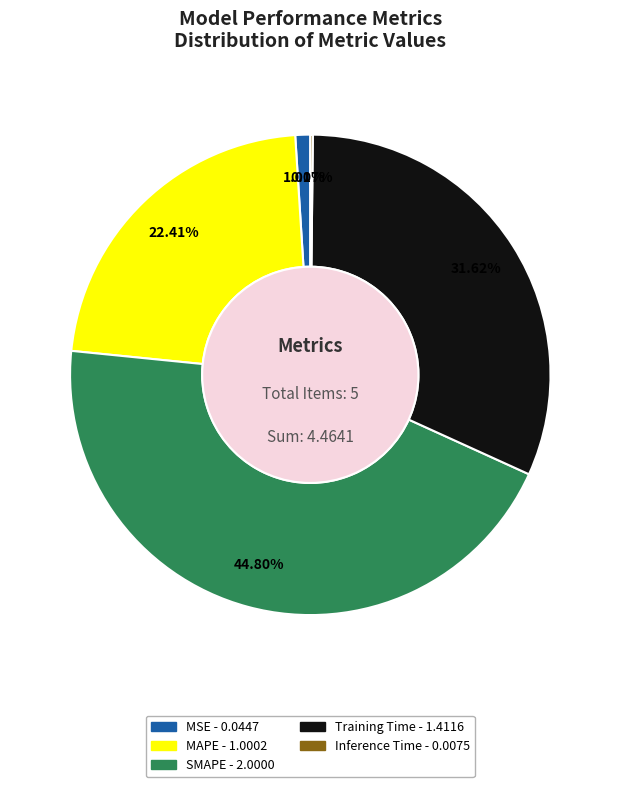

Does any single category account for the majority?

No